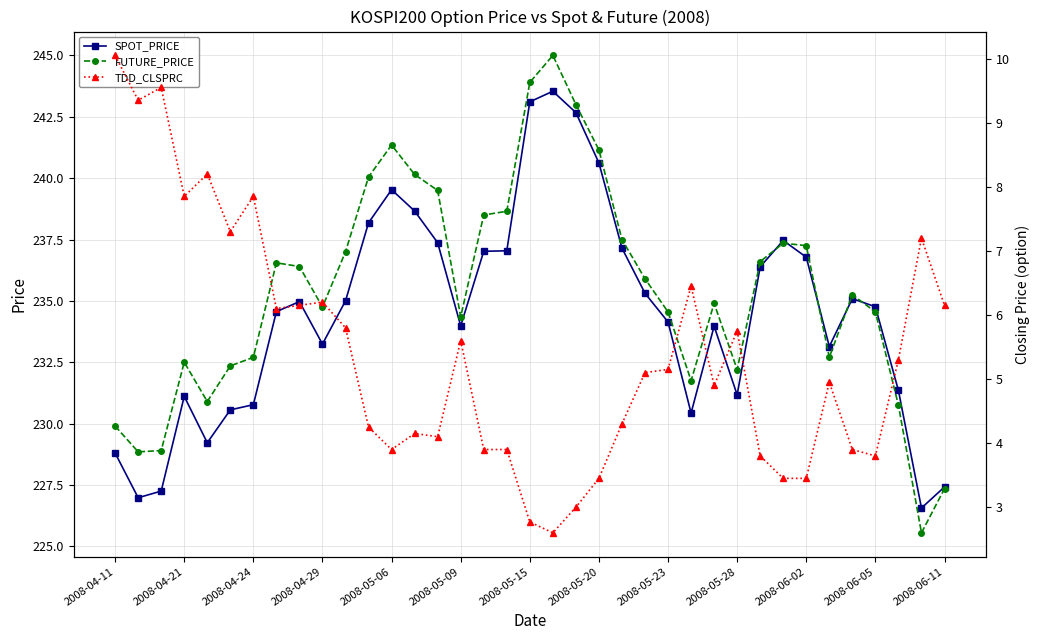

What is the difference between the TDD_CLSPRC values at 16 and 29?

0.4